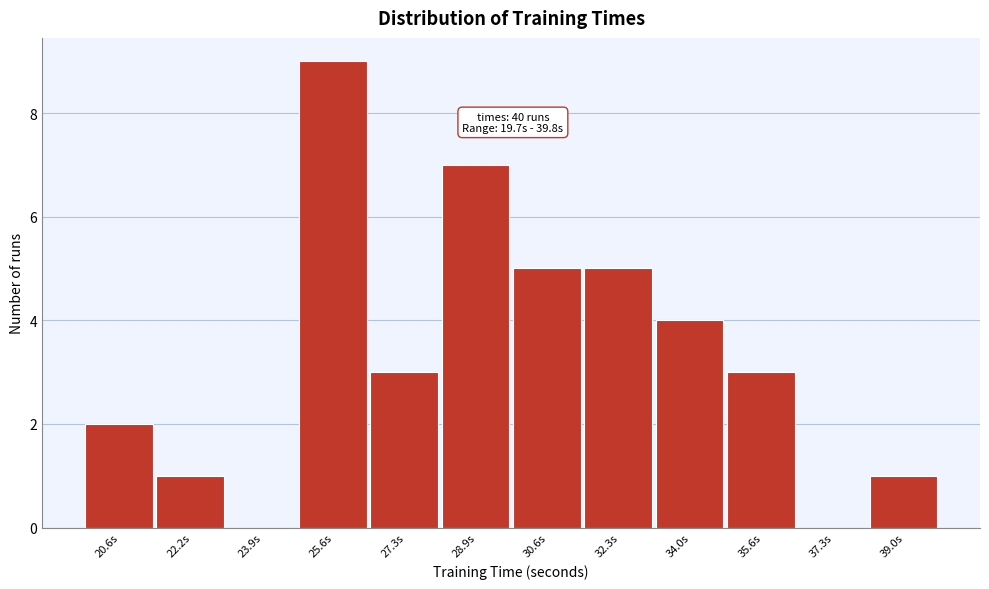

Over which range of the x-axis is the bar tallest?

24.8 to 26.4